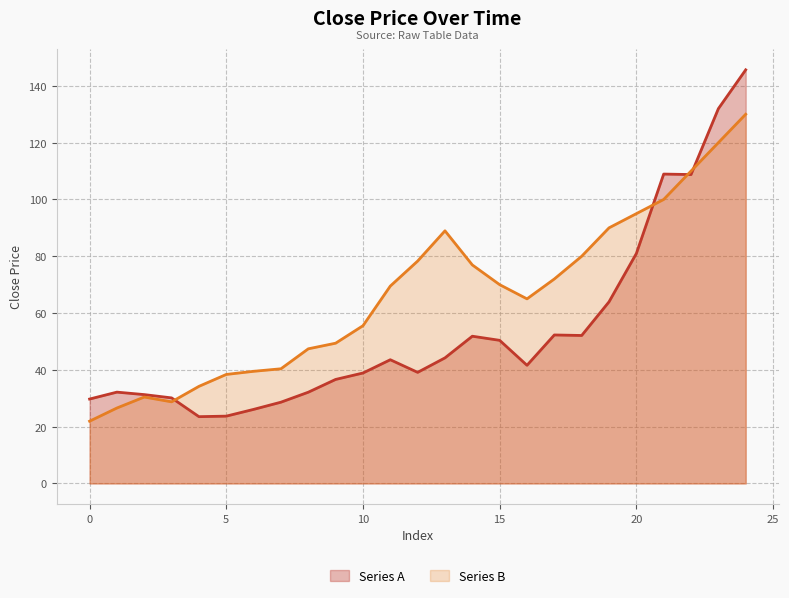

How many values in the Series A series exceed 41?

13